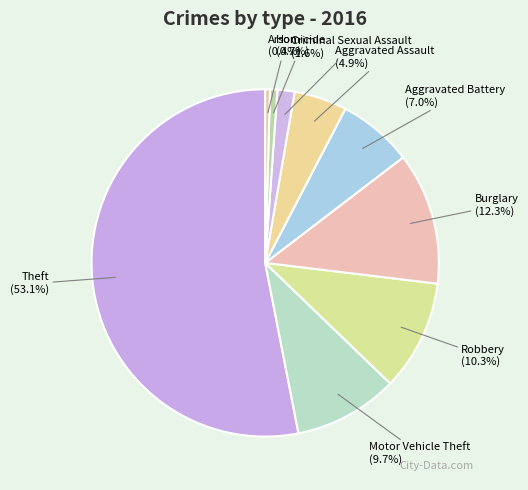

To the nearest percent, what is the combined percentage of Robbery and Homicide?

11%